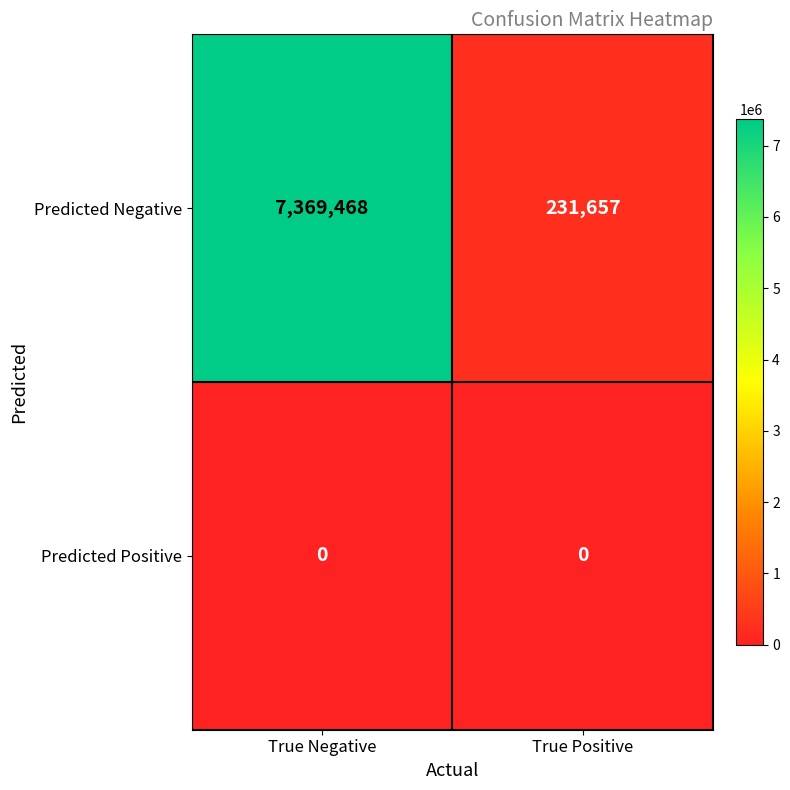

What is the spread (max minus min) of values at True Positive?

231657